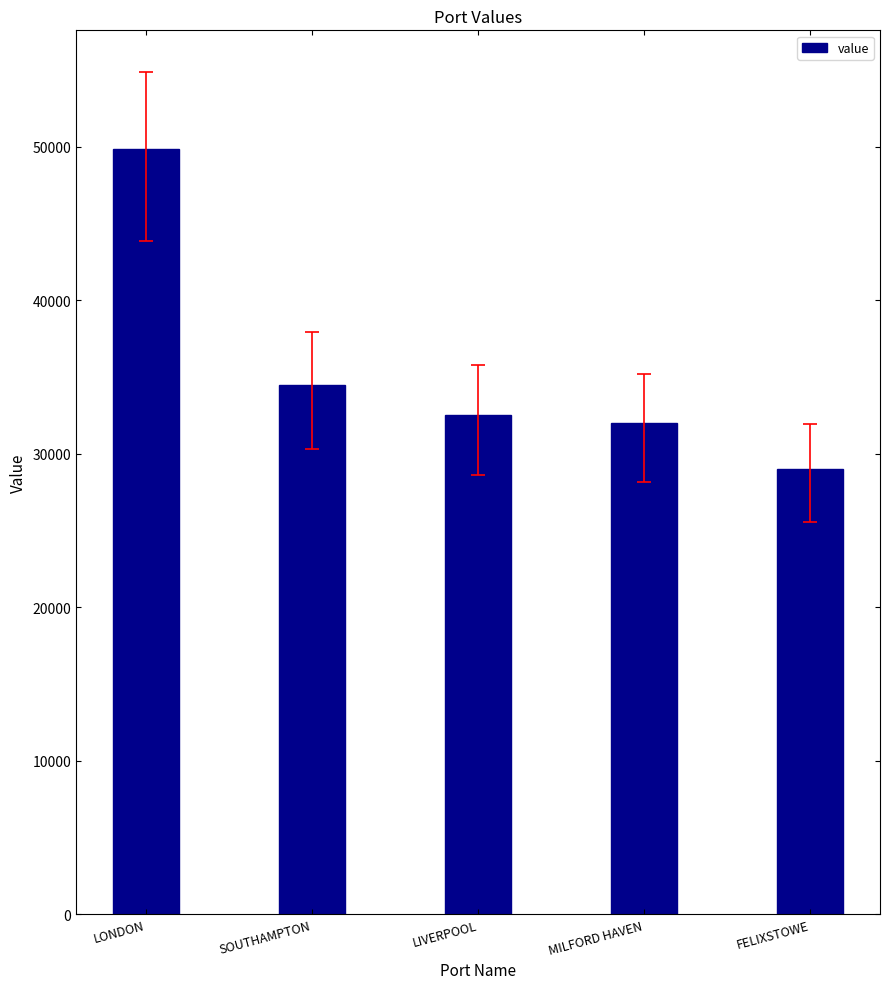

Are the bars horizontal?

No